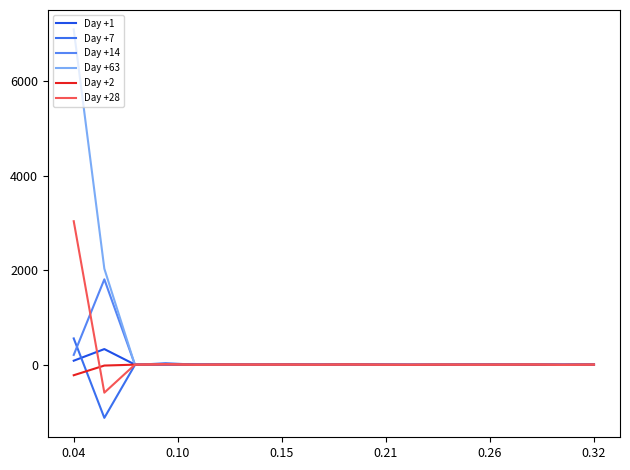

List the series in order of their peak value, highest first.

Day +63, Day +28, Day +14, Day +7, Day +1, Day +2